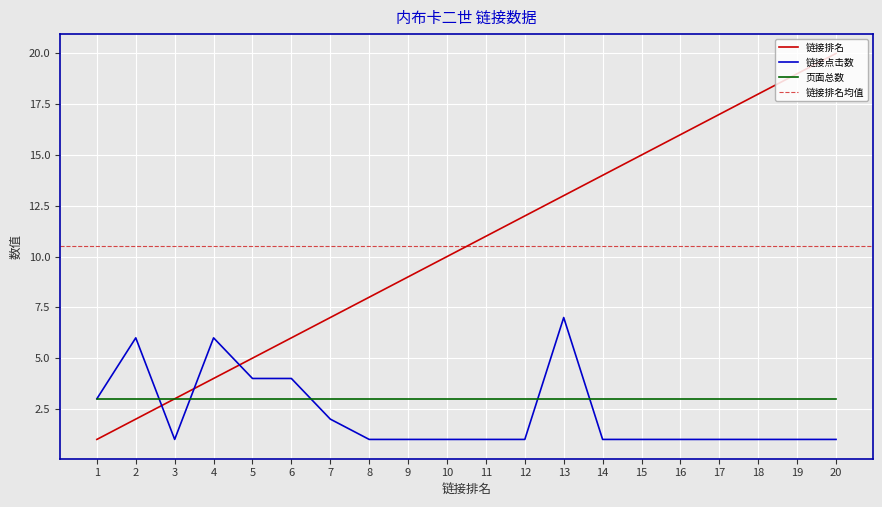

Where is 链接排名 nearest to the value 10?

10